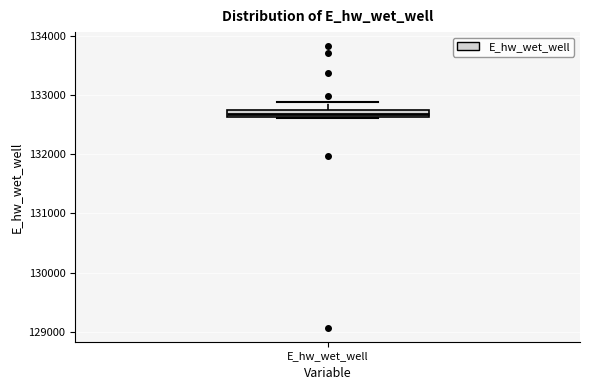

Where is the lower edge of the box for E_hw_wet_well on the y-axis? The values are not printed on the chart, so give them approximately, as read against the axis.

132600